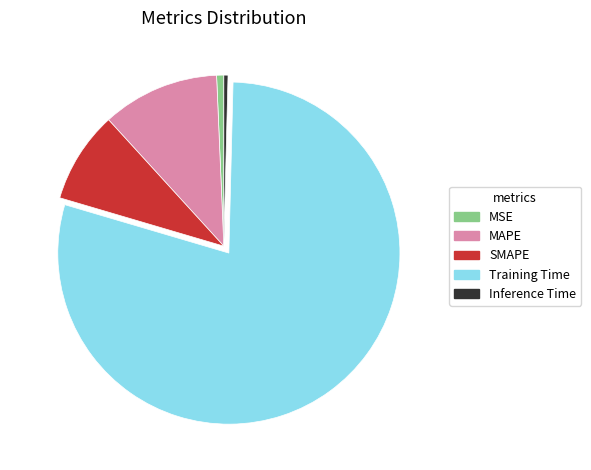

Does Training Time account for over 50% of the chart?

Yes